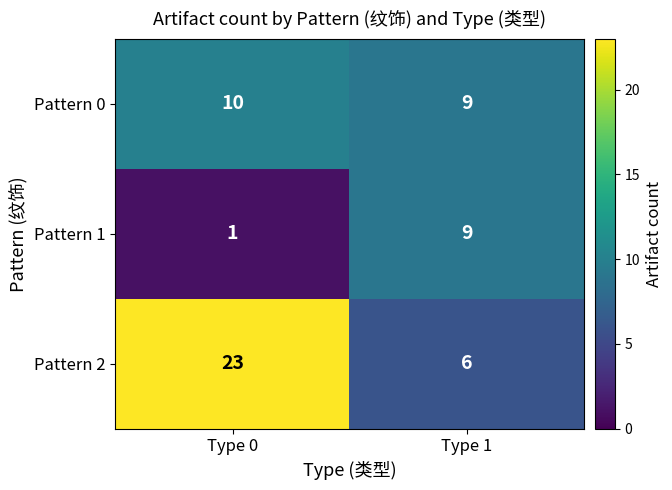

Which label corresponds to the smallest value in the chart?

Type 0